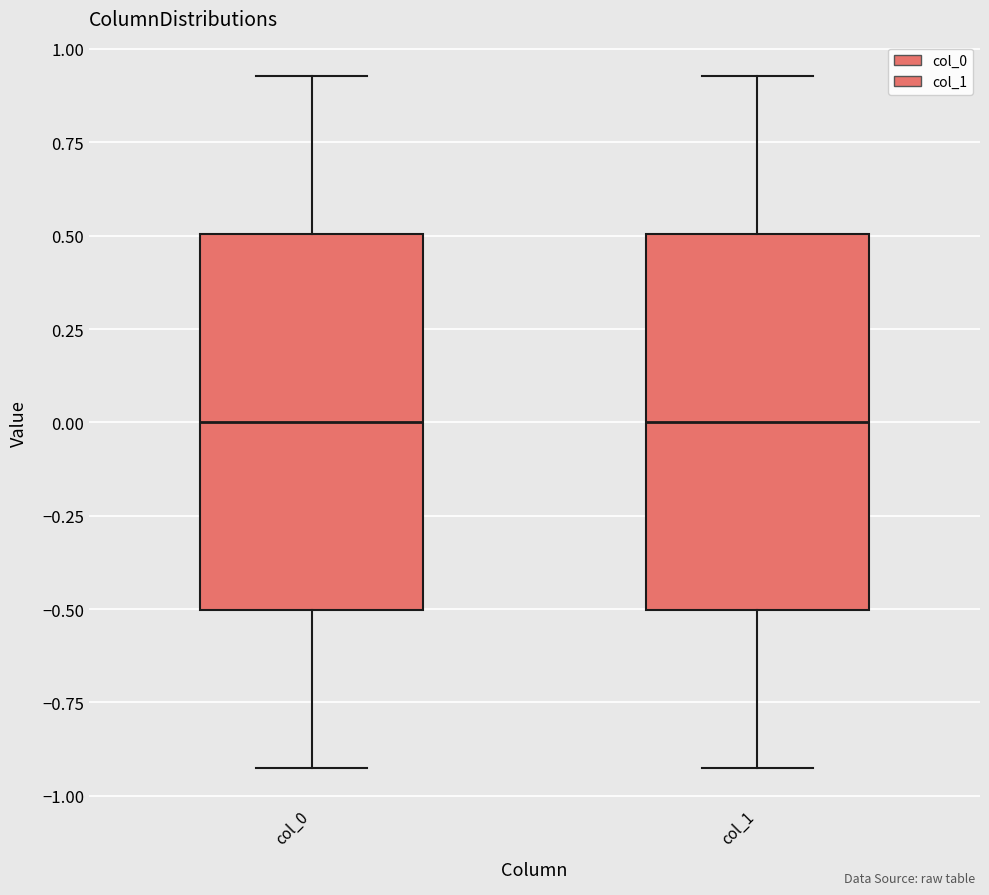

Reading left to right, read every box against the y-axis: the position of its median line, the range the box covers, and the ends of its whiskers. The values are not printed on the chart, so give them approximately, as read against the axis.

col_0: median 0.00, box -0.50 to 0.50, whiskers -0.95 to 0.95
col_1: median 0.00, box -0.50 to 0.50, whiskers -0.95 to 0.95